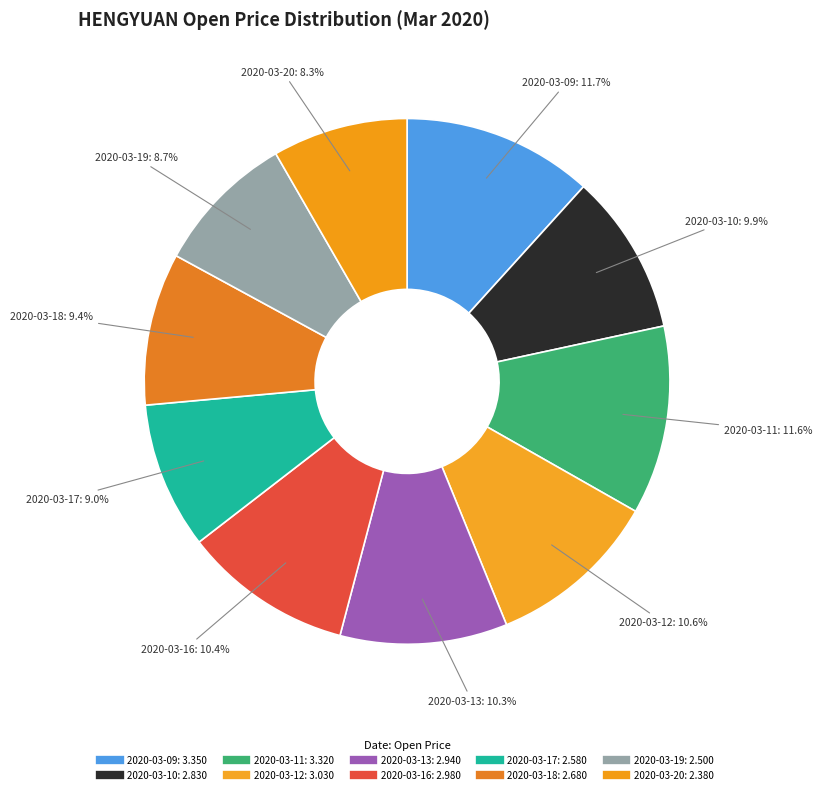

Does 2020-03-17 represent more than half of the total?

No